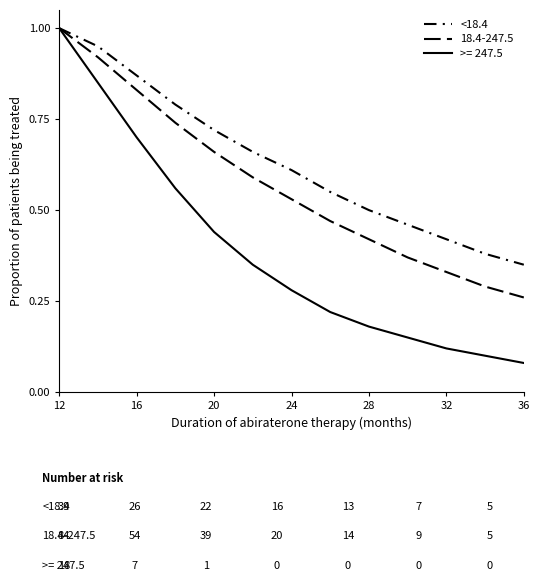

Is this an area chart (filled region under the line)?

No